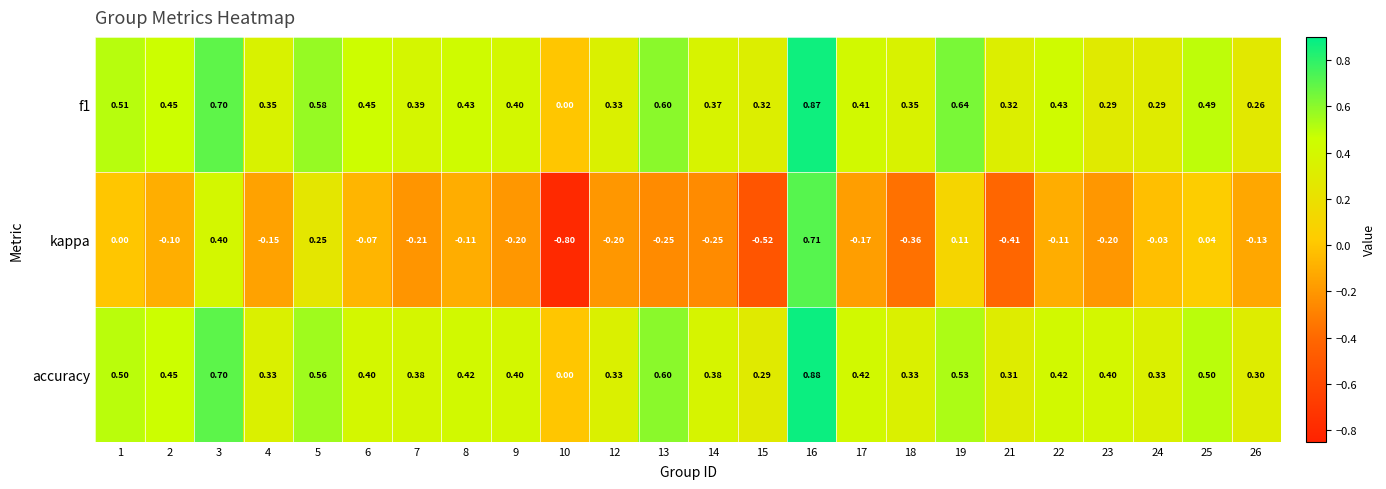

Which series changed the most between 3 and 8?

kappa